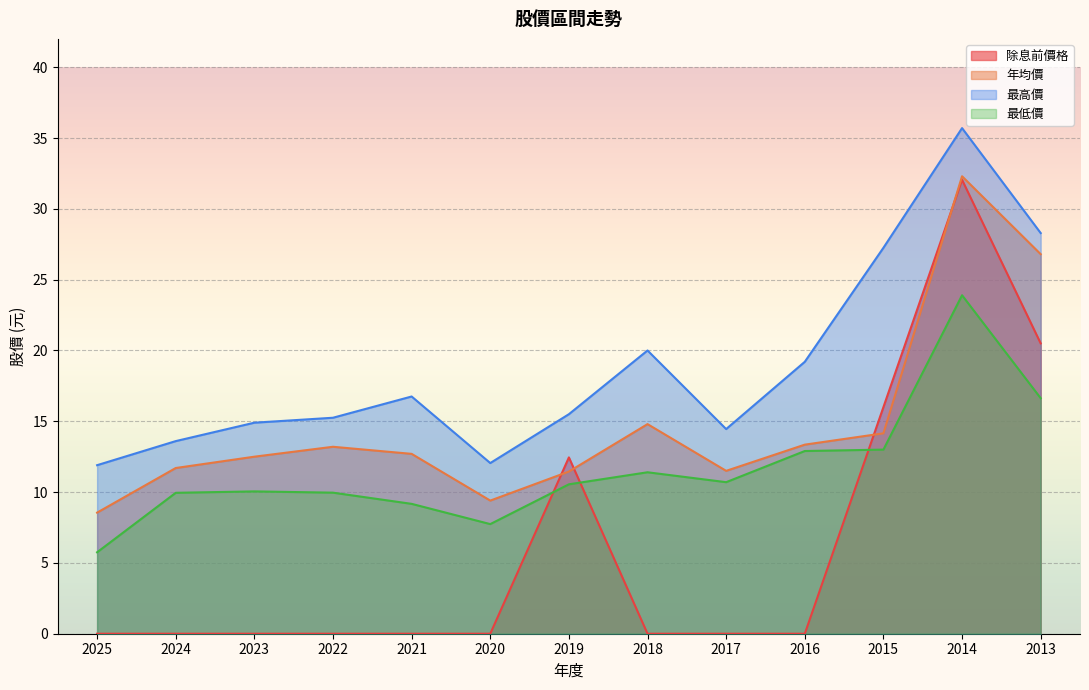

True or false: 除息前價格 has a value of 20.3 at 2025.

False